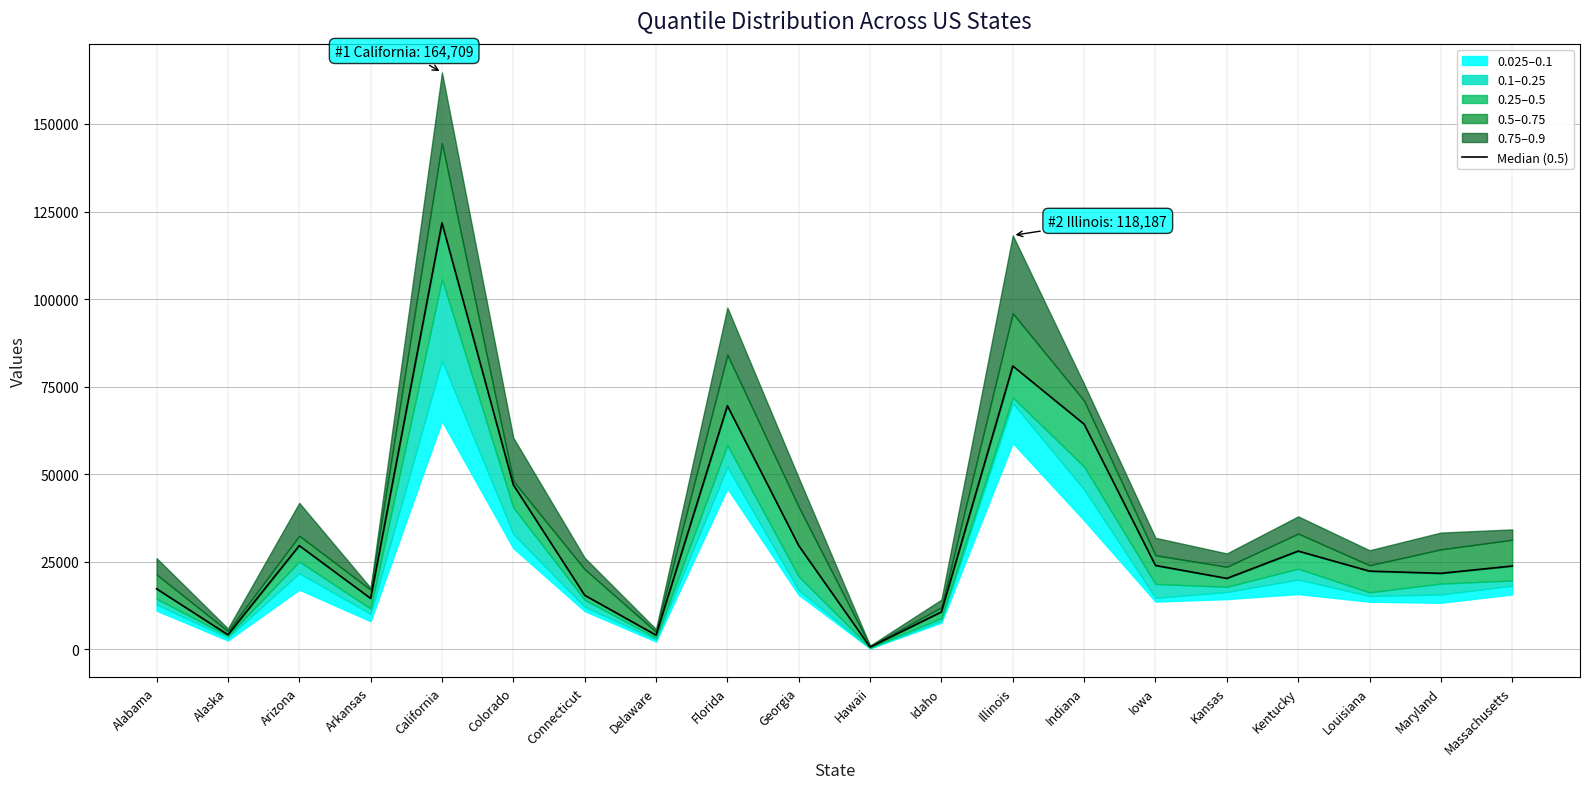

What is the difference between the values at Illinois and Kentucky?

52861